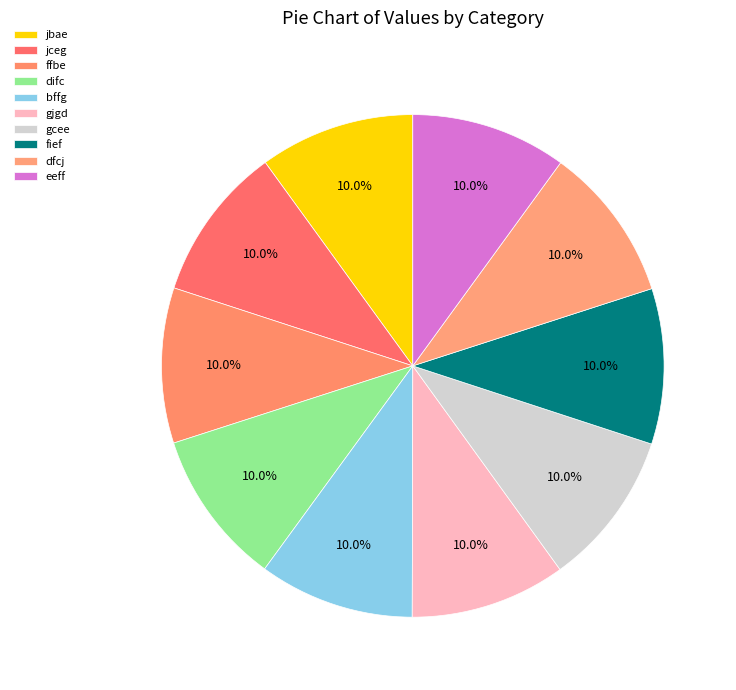

Count the number of slices in the pie.

10